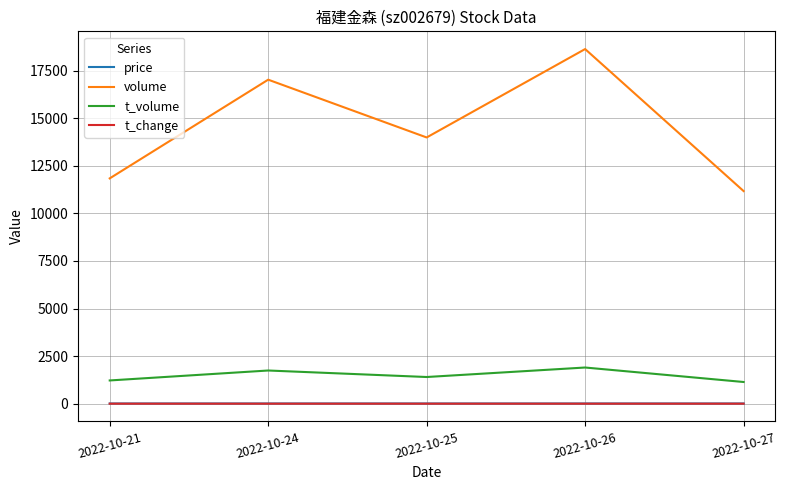

What are all the series names shown in the legend?

price, volume, t_volume, t_change